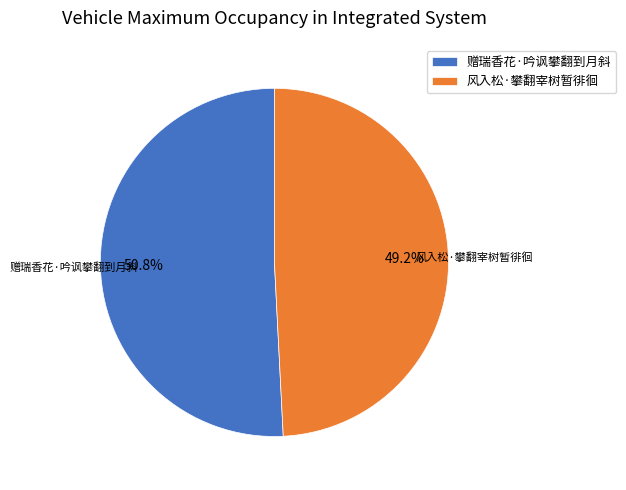

The 风入松·攀翻宰树暂徘徊 slice represents 40% of the pie. True or false?

False